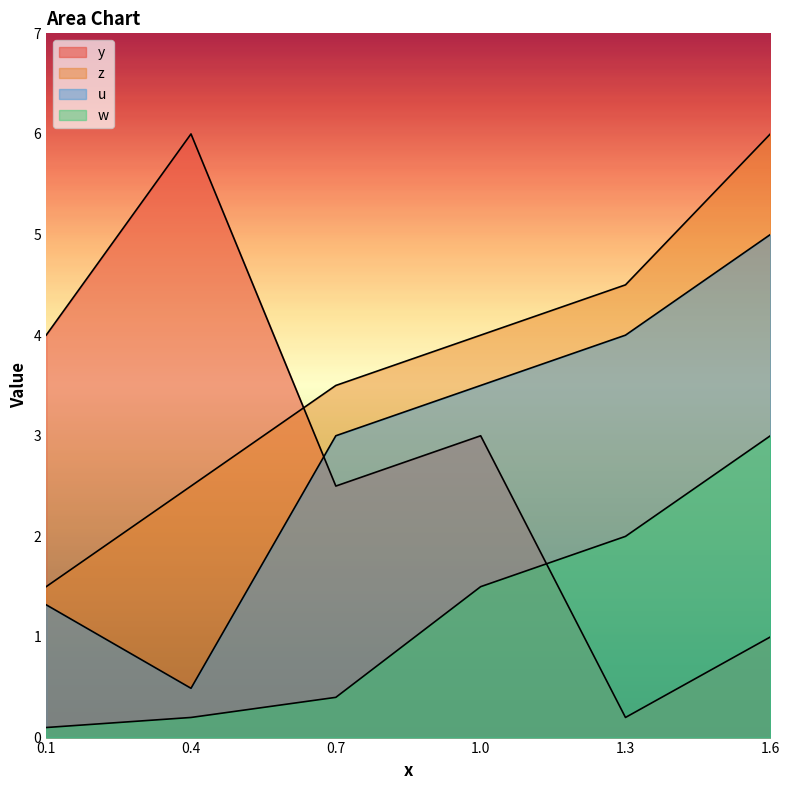

What is the sum of all y values?

16.7